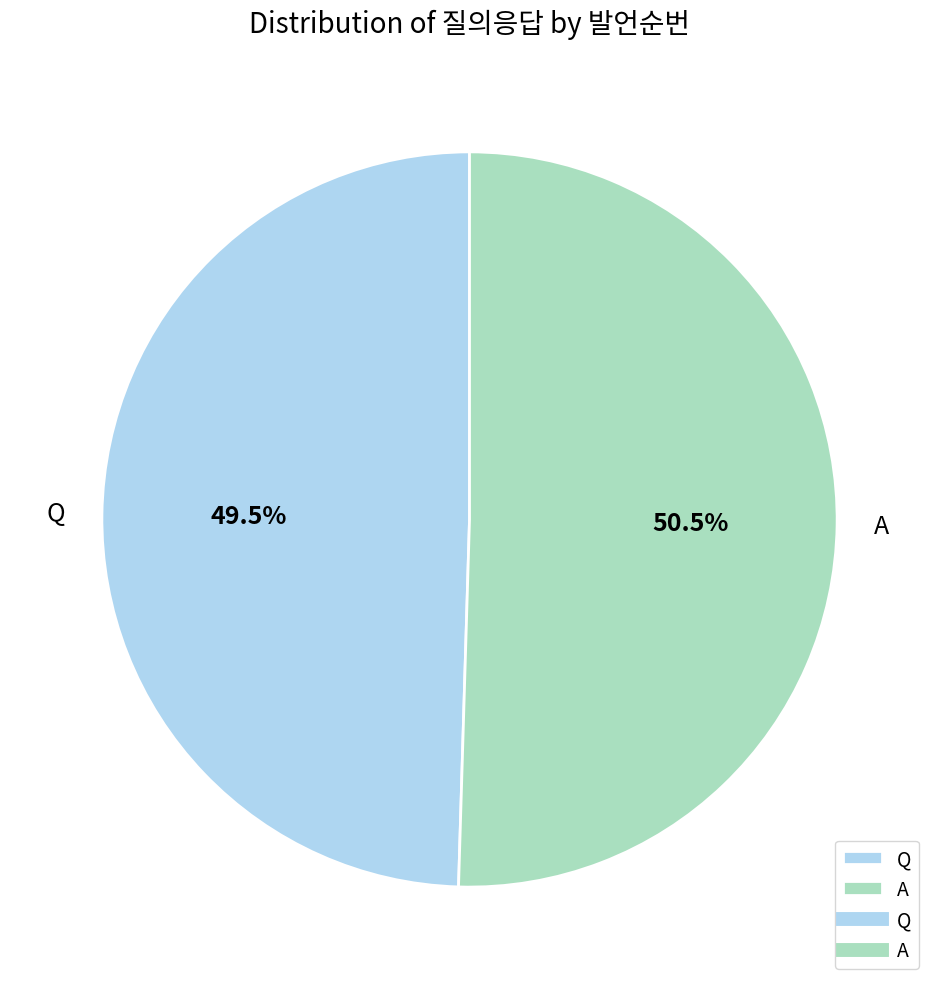

Which slice is the smallest?

Q